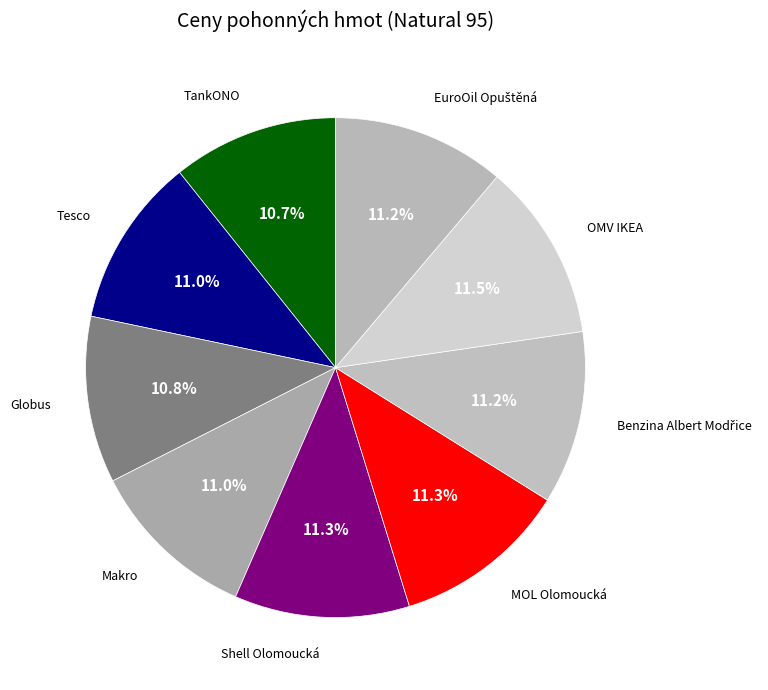

What is the smallest slice in the pie chart?

TankONO